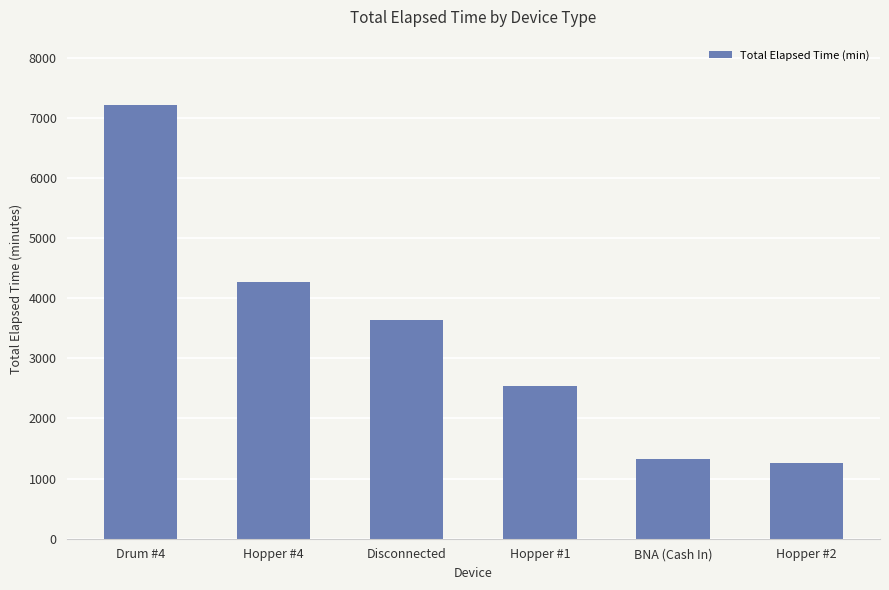

Reading left to right, list all the values displayed in this chart.

Drum #4=7215	Hopper #4=4275	Disconnected=3630	Hopper #1=2535	BNA (Cash In)=1320	Hopper #2=1260